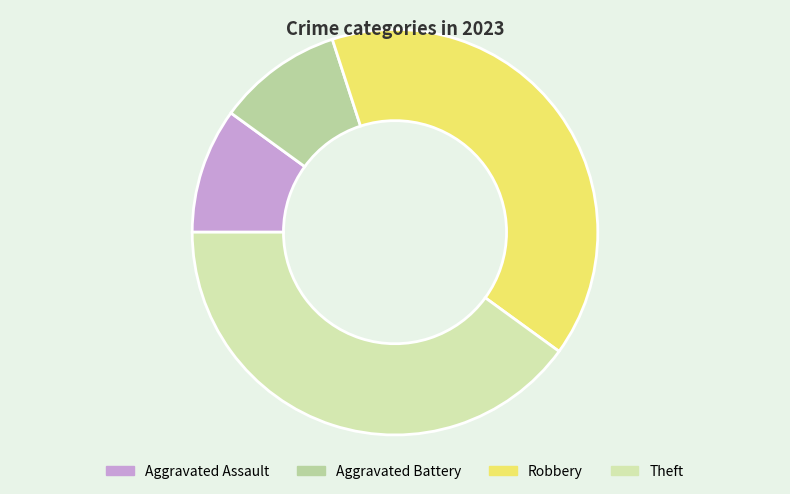

How many segments does this pie chart have?

4